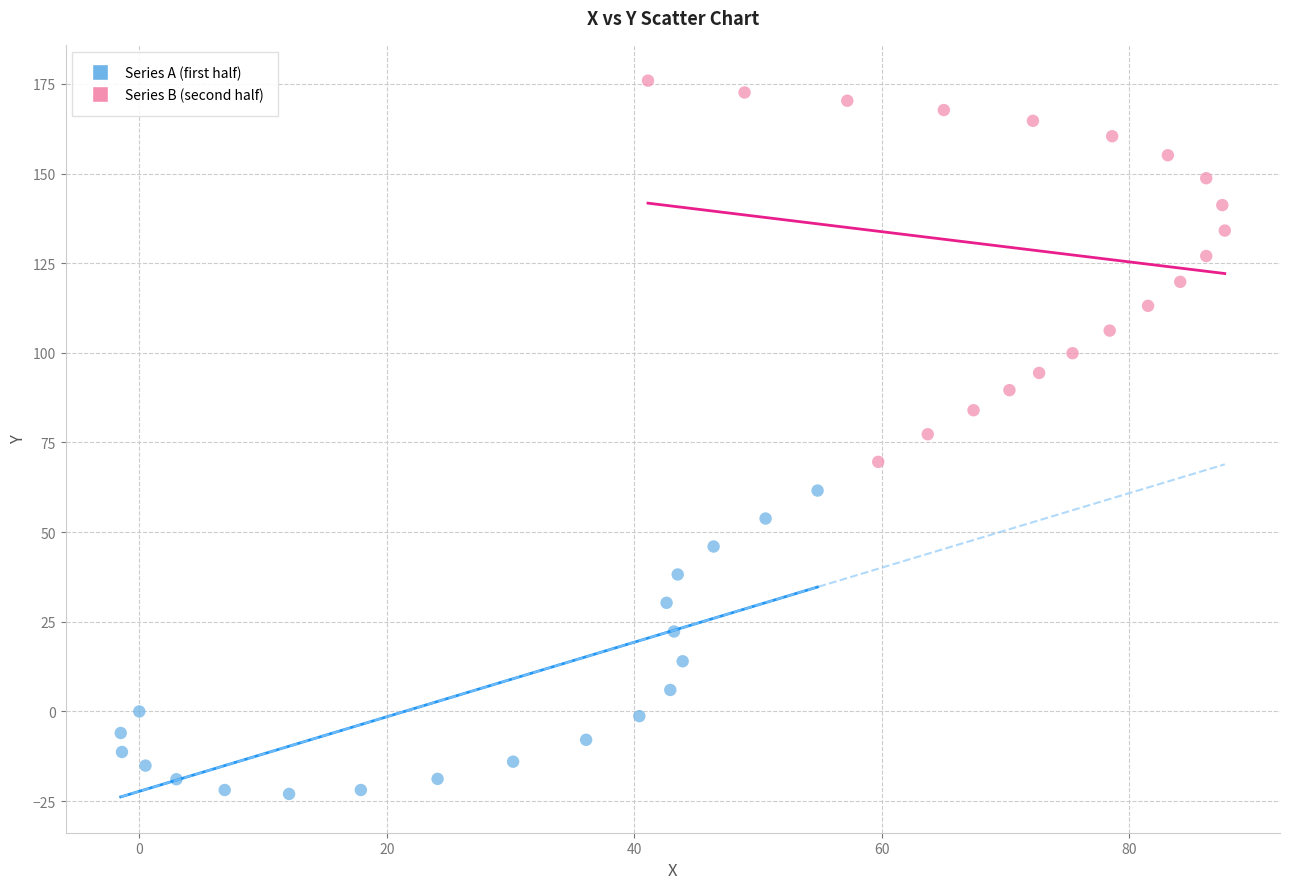

Which series reaches the minimum Y coordinate?

Series A (first half)